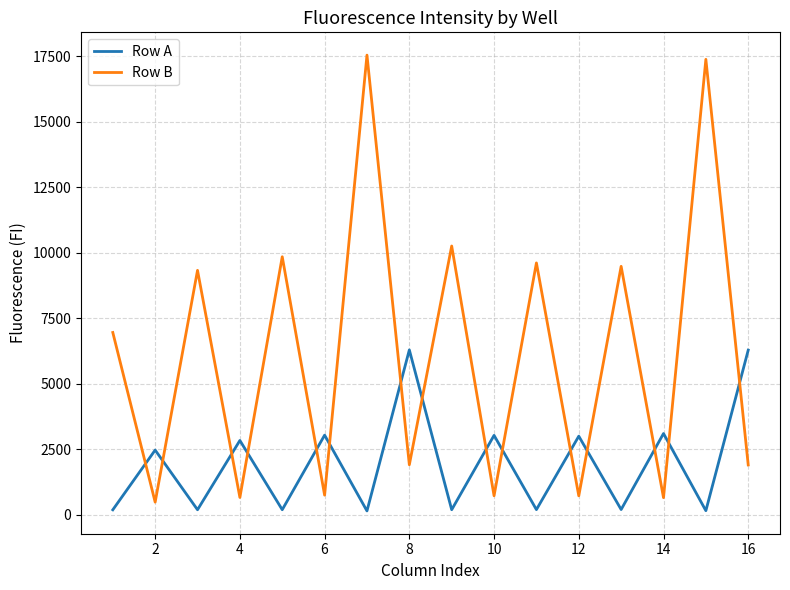

What is the difference between the maximum and minimum values in the Row B series?

17077